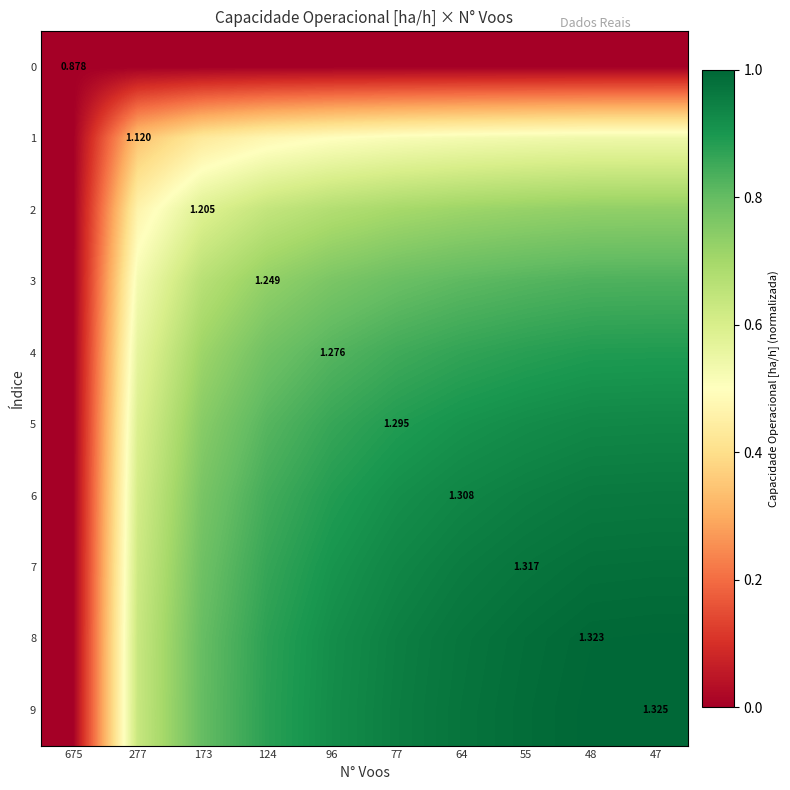

Rank the series at 124 from lowest to highest value.

0, 1, 2, 3, 4, 5, 6, 7, 8, 9